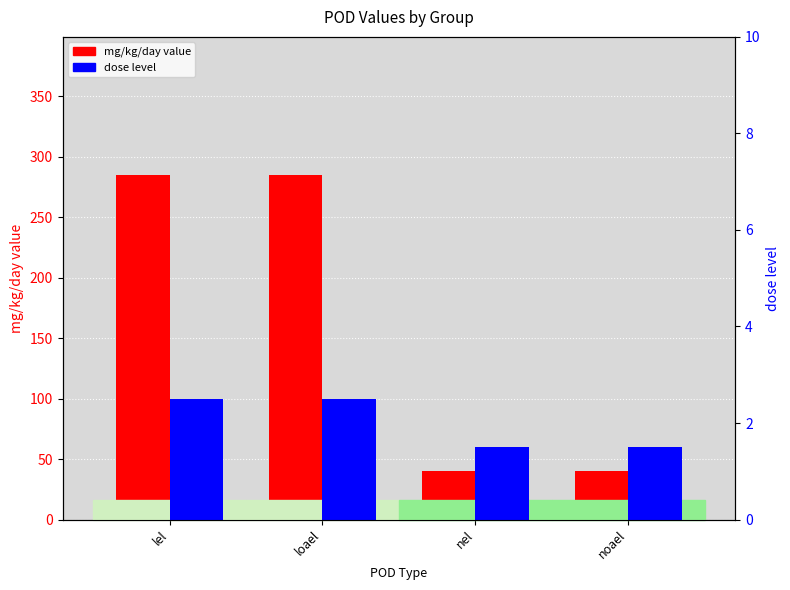

Which has a higher value, loael or lel?

loael